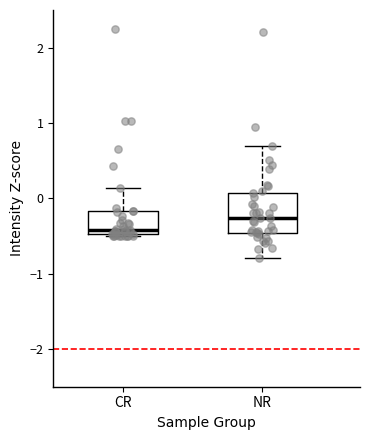

Where is the upper edge of the box for CR on the y-axis? The values are not printed on the chart, so give them approximately, as read against the axis.

-0.2